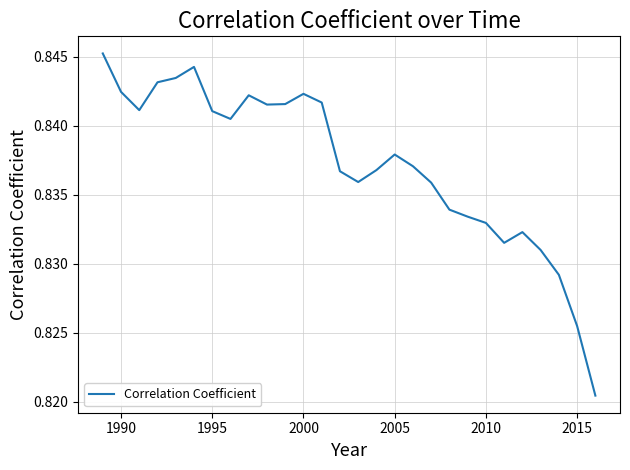

How many points are lower than both their immediate neighbors (excluding endpoints)?

5